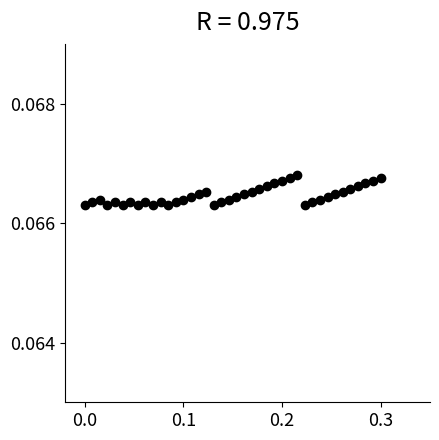

What is the range of X values (max minus min)?

0.3